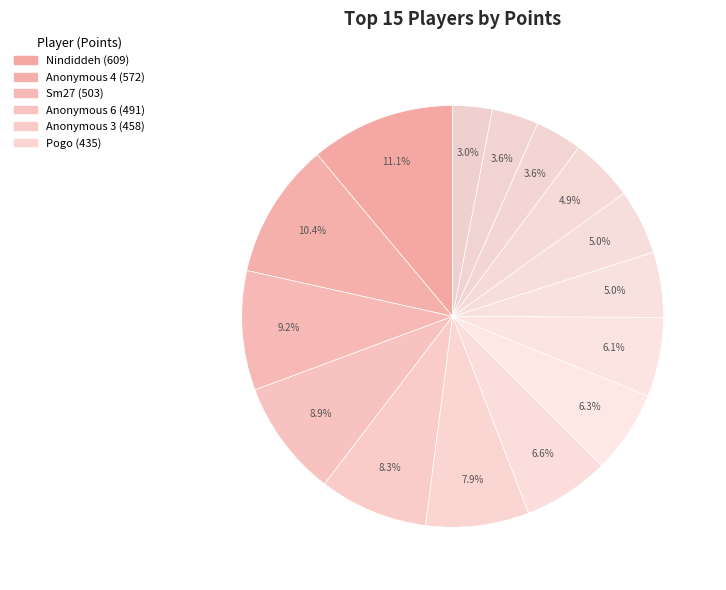

What is the largest slice in the pie chart?

Nindiddeh